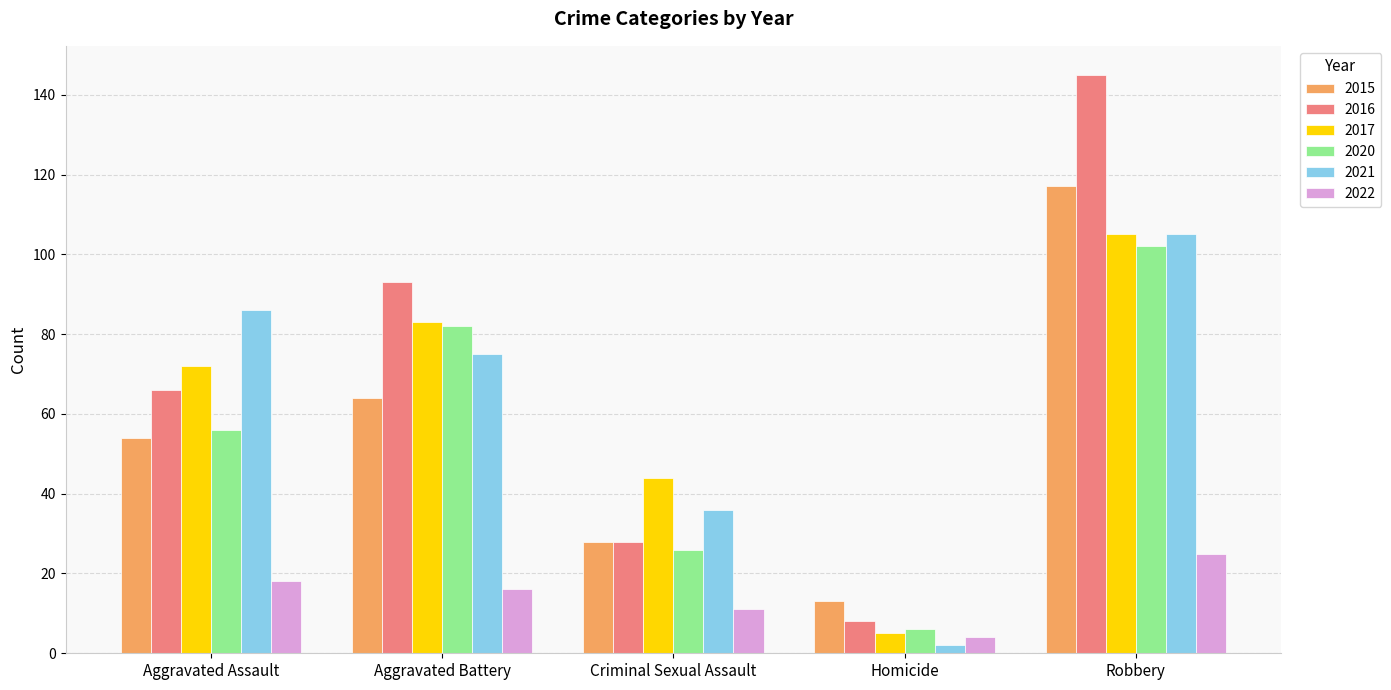

Are the bars horizontal?

No